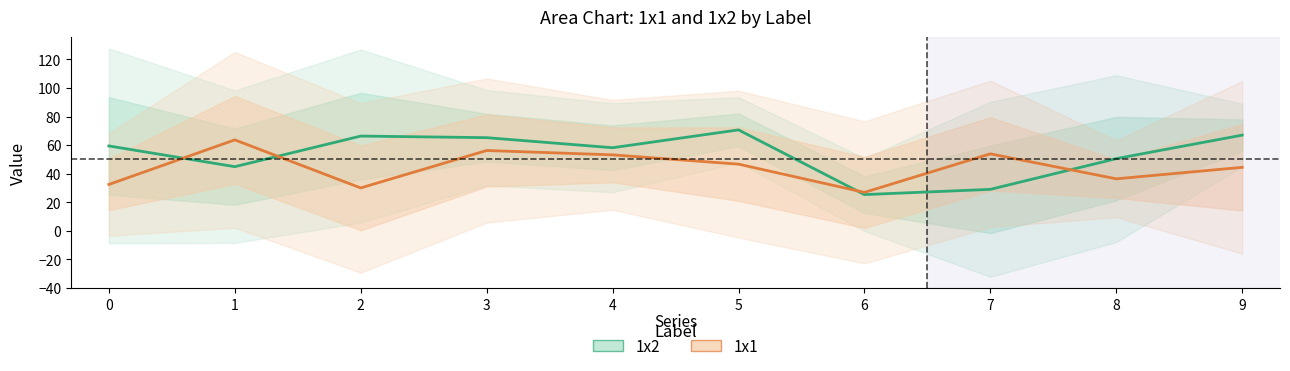

How many interior local peaks does the 1x2 series have?

2